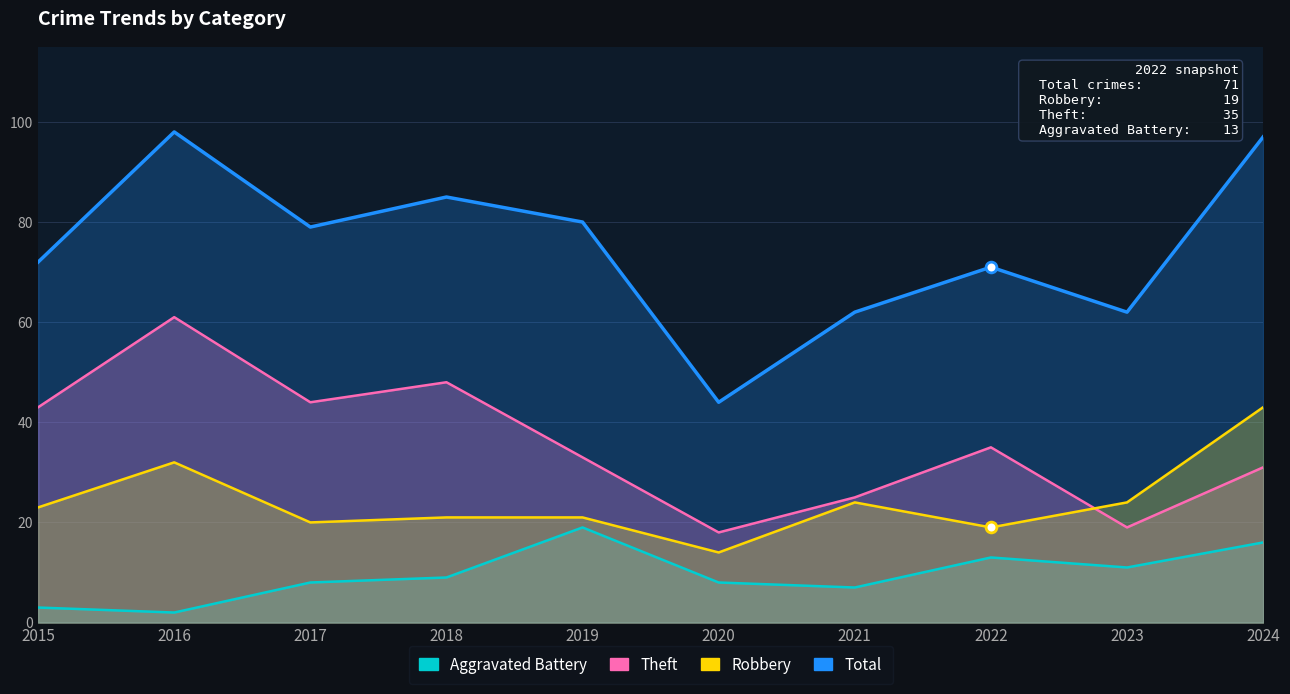

Which series contains the highest Y value?

Total